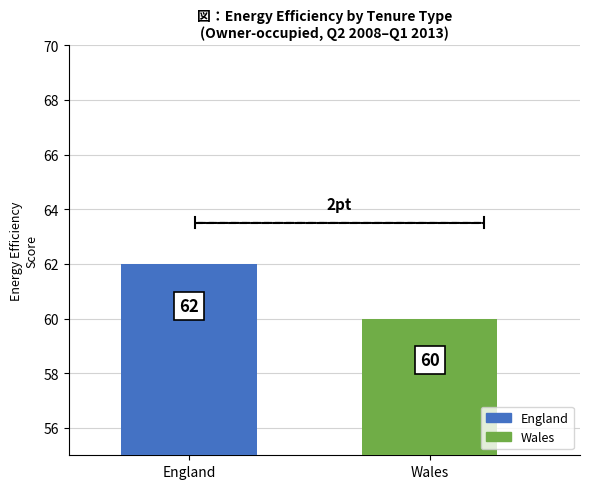

How many bars are there in total?

2